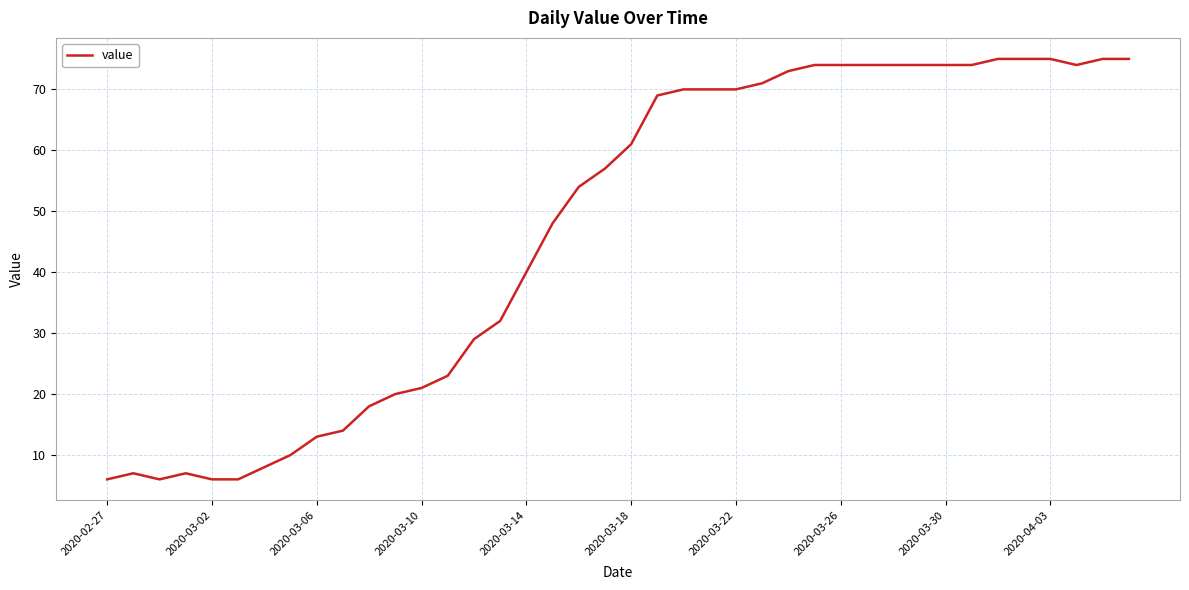

How many lines are shown in the chart?

1